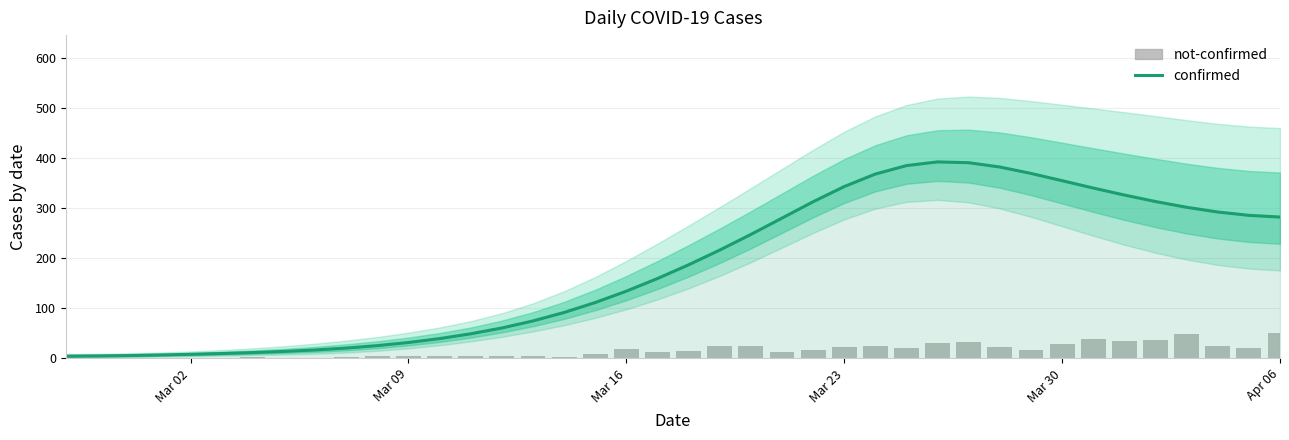

How many data points in confirmed are above 187?

20